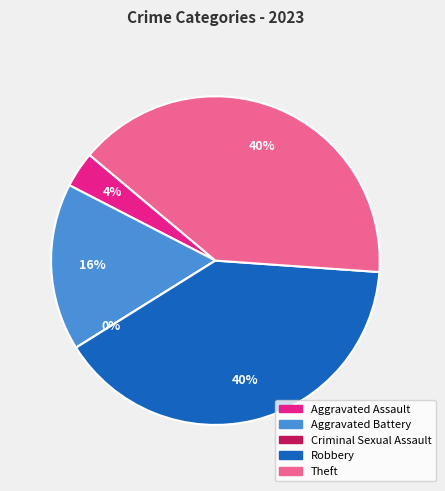

The Aggravated Battery slice represents 16% of the pie. True or false?

True